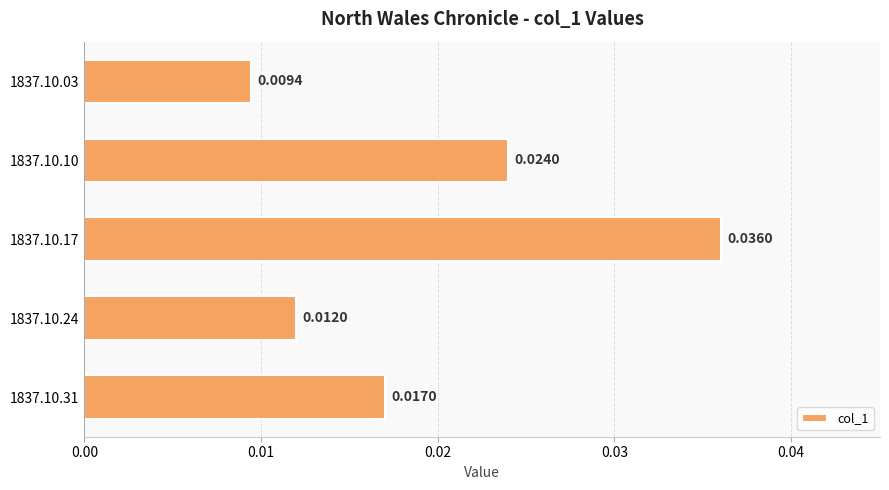

Which has a higher value, 1837.10.17 or 1837.10.31?

1837.10.17